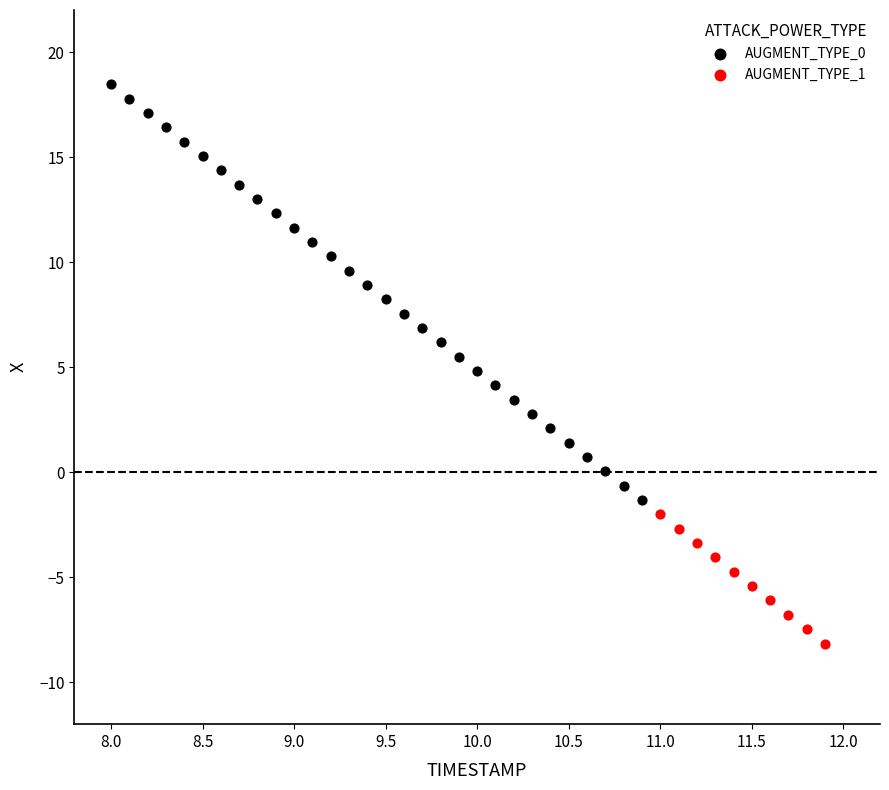

Which series reaches the minimum Y coordinate?

AUGMENT_TYPE_1